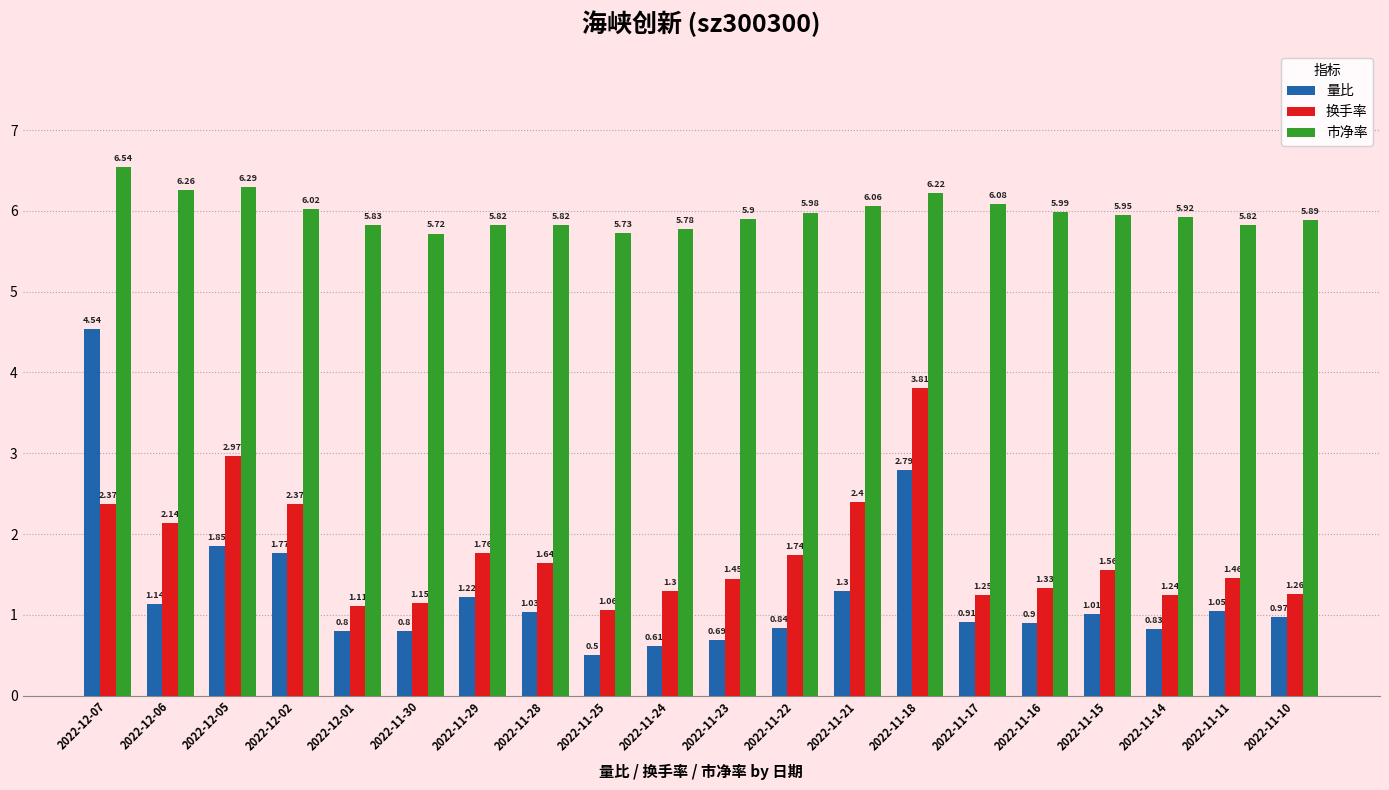

What is the spread (max minus min) of values at 2022-11-30?

4.9